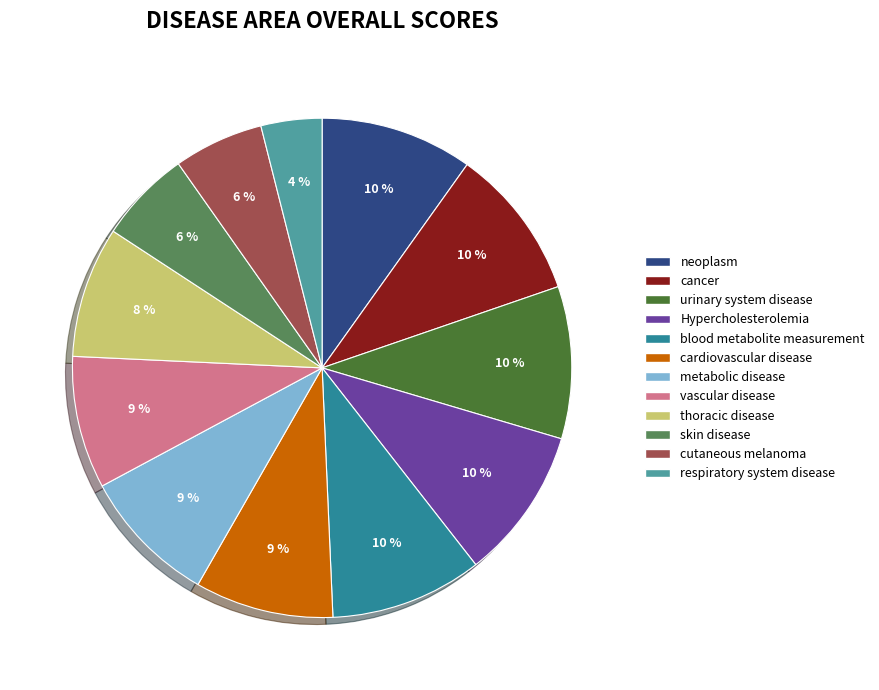

Count the number of slices in the pie.

12